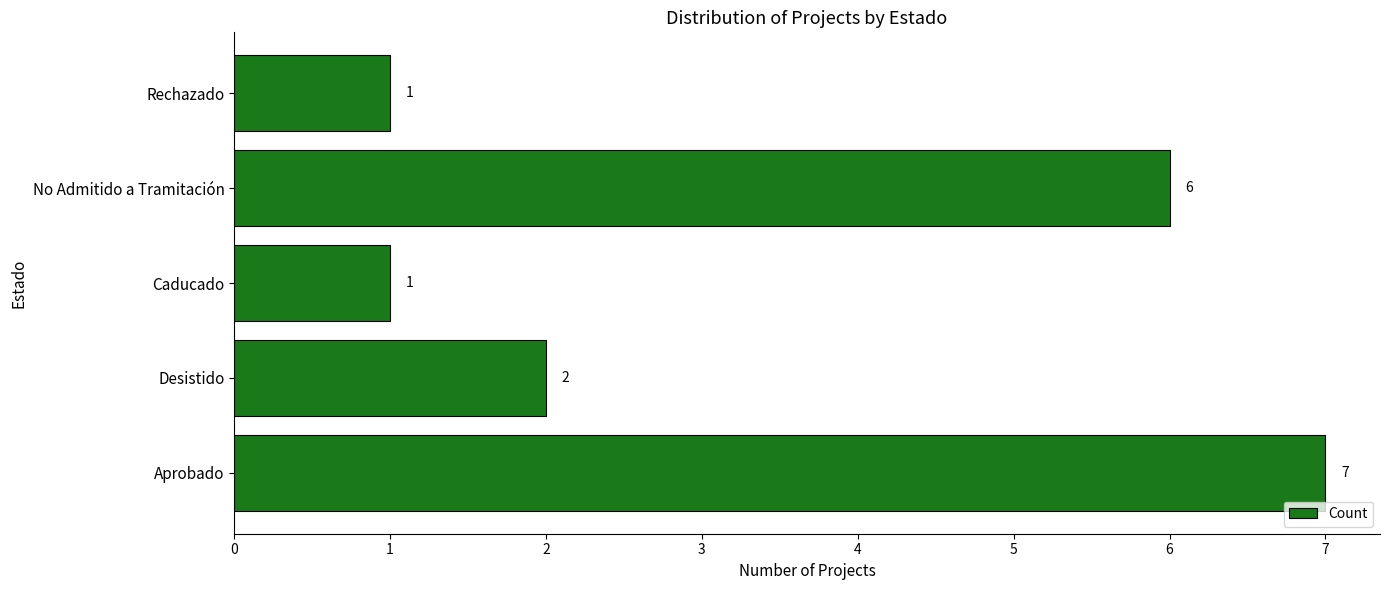

At which label is the value closest to 4?

Desistido